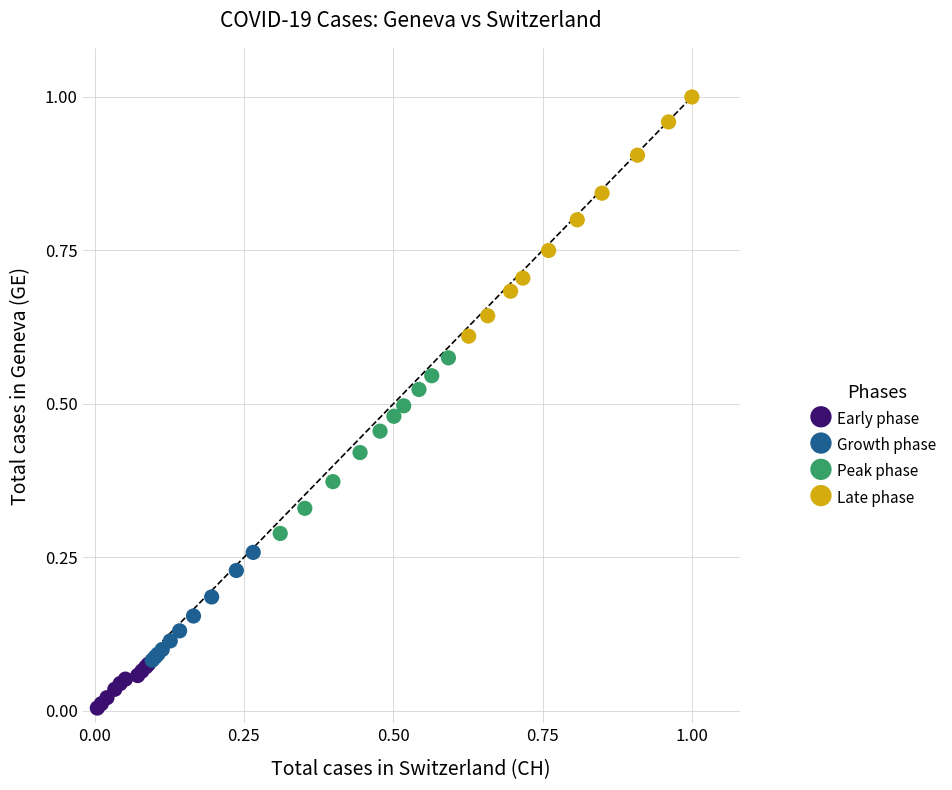

Which series contains the highest Y value?

Late phase